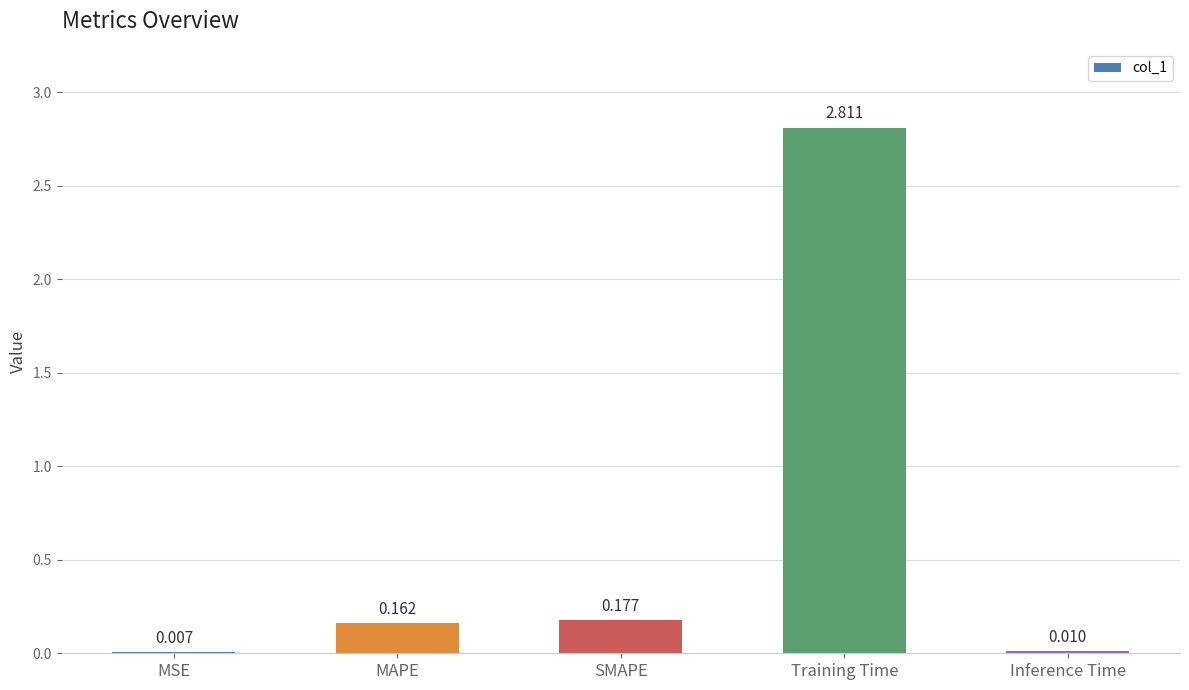

At which label is the value closest to 1?

SMAPE